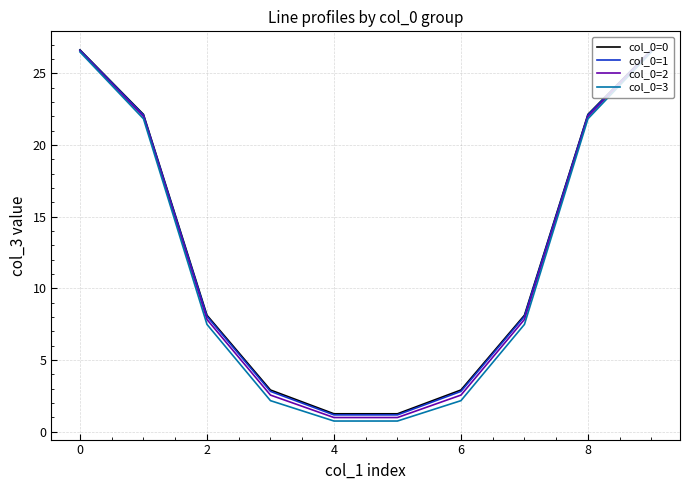

What is the maximum value for col_0=1?

26.6